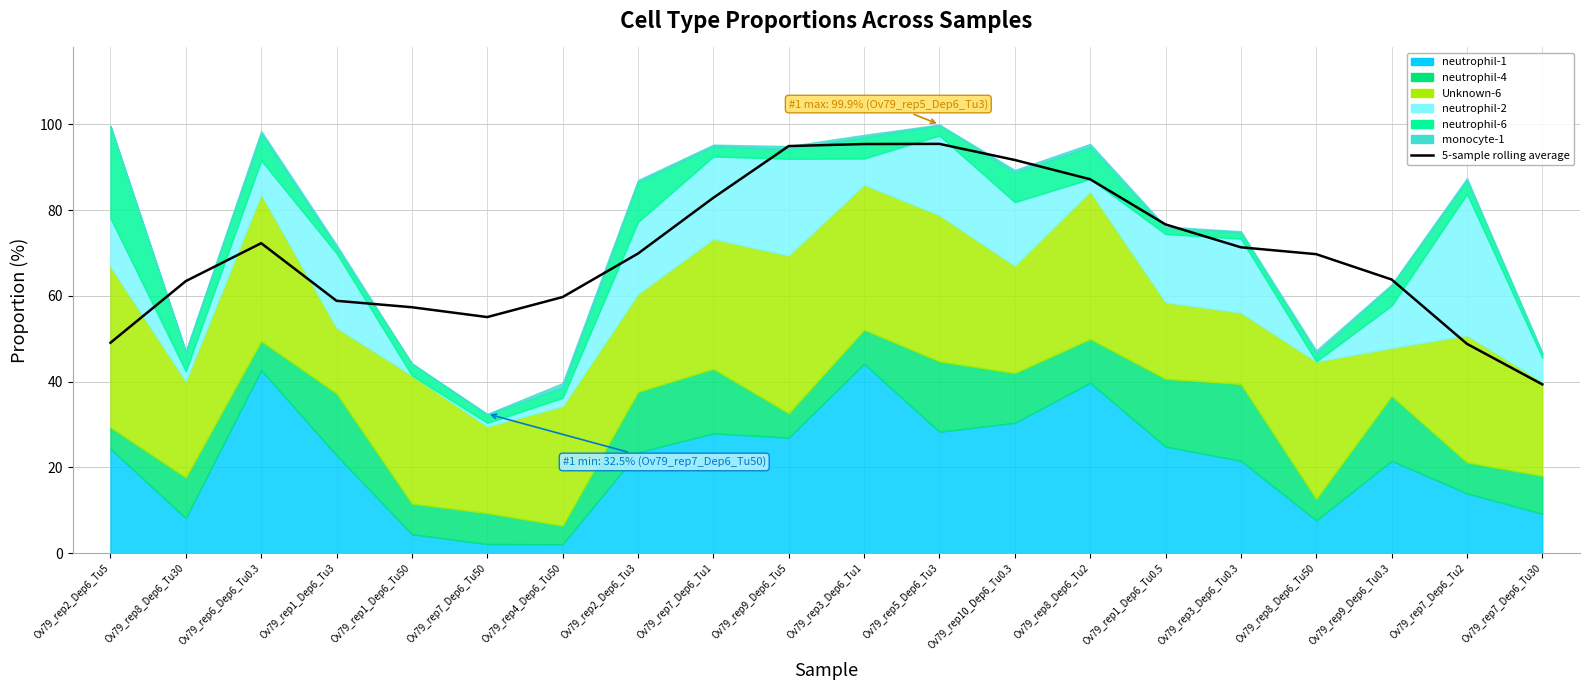

At which label does the data first exceed 69?

Ov79_rep6_Dep6_Tu0.3